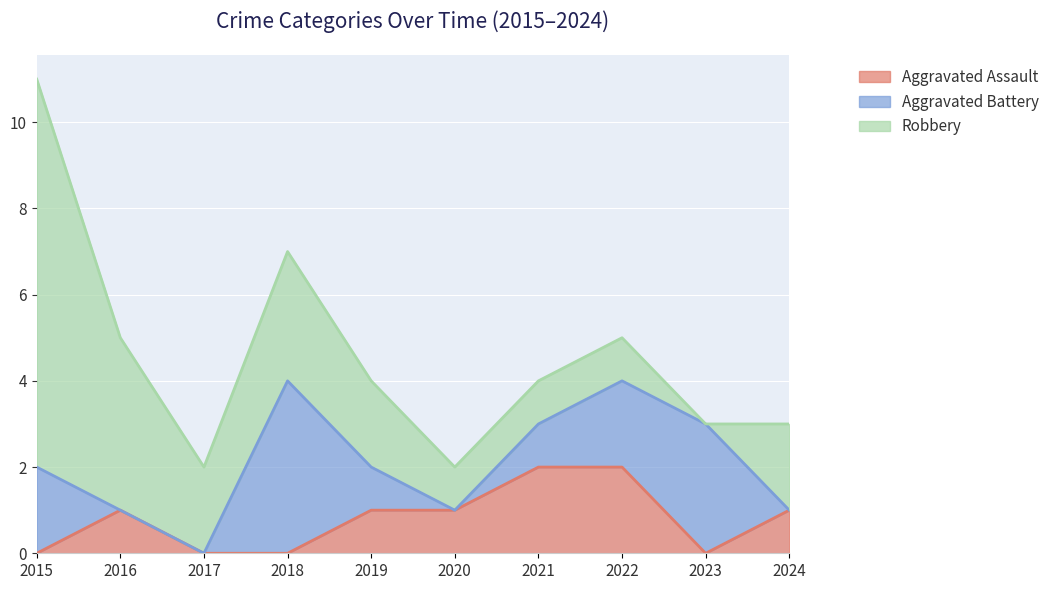

The Robbery series shows 2 at 2017. True or false?

True